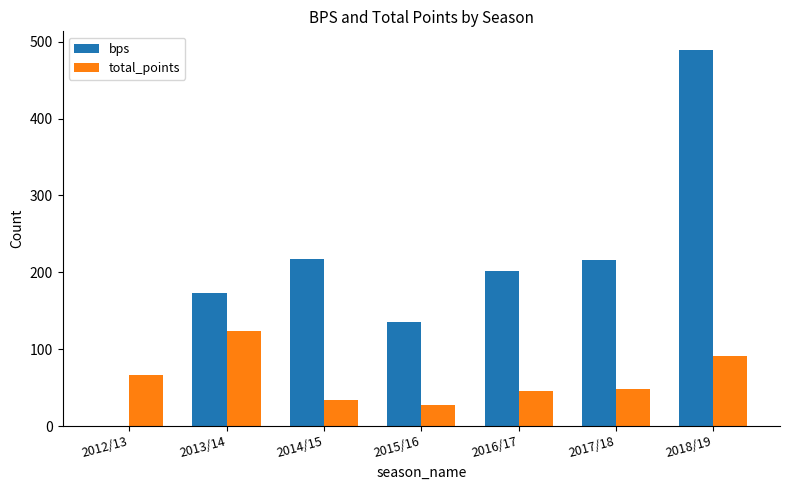

The bps series shows 83 at 2017/18. True or false?

False